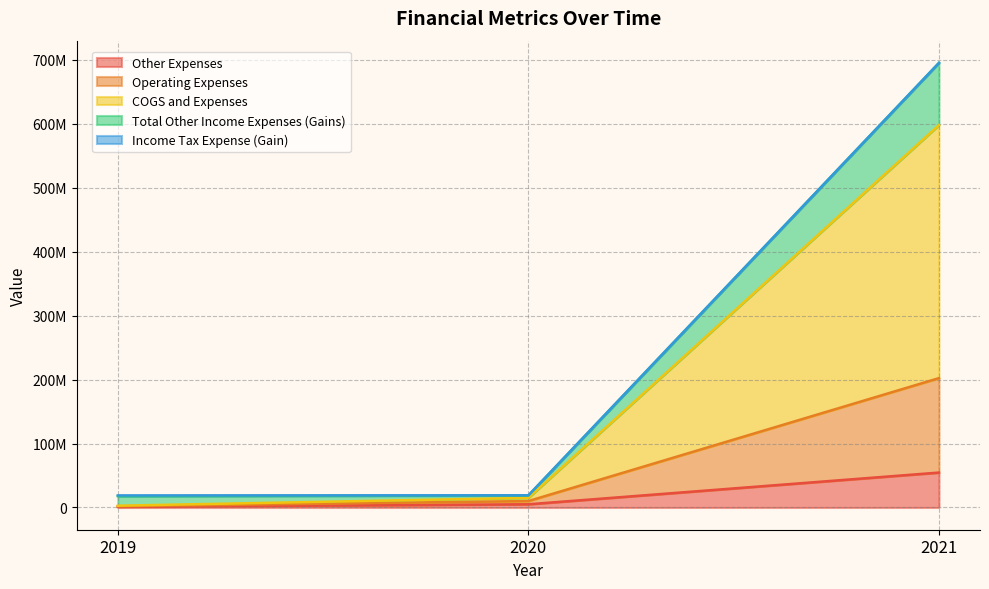

Rank the categories by Total Other Income Expenses (Gains) value from highest to lowest.

2021, 2020, 2019